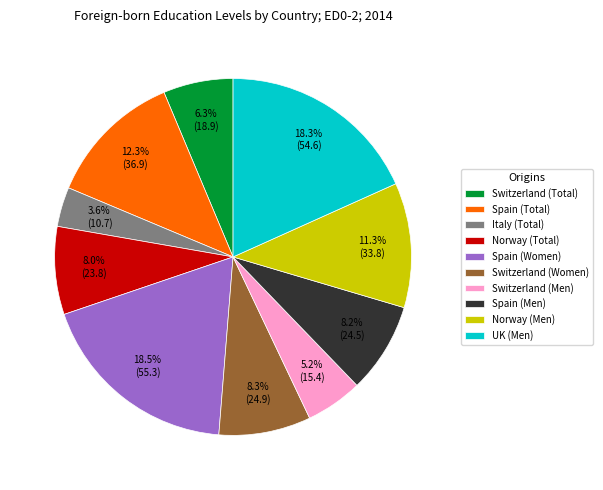

Combined, what portion of the pie is Norway (Total) and Spain (Total)?

20.3%